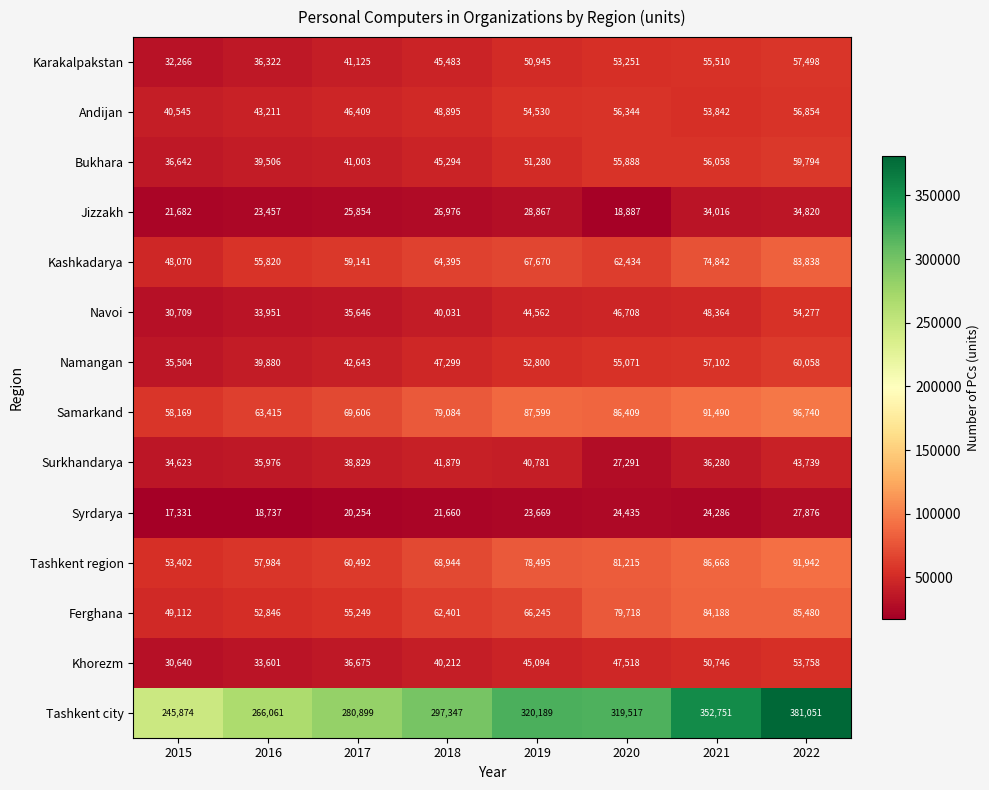

At how many categories does at least one series exceed 315302?

4